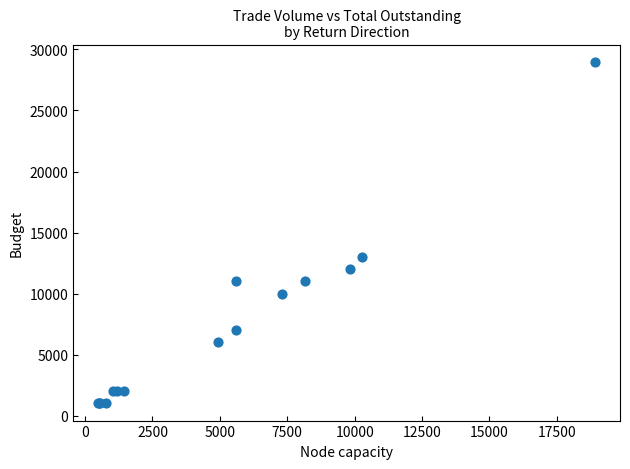

What Y value in the scatter plot is closest to 15000?

13000